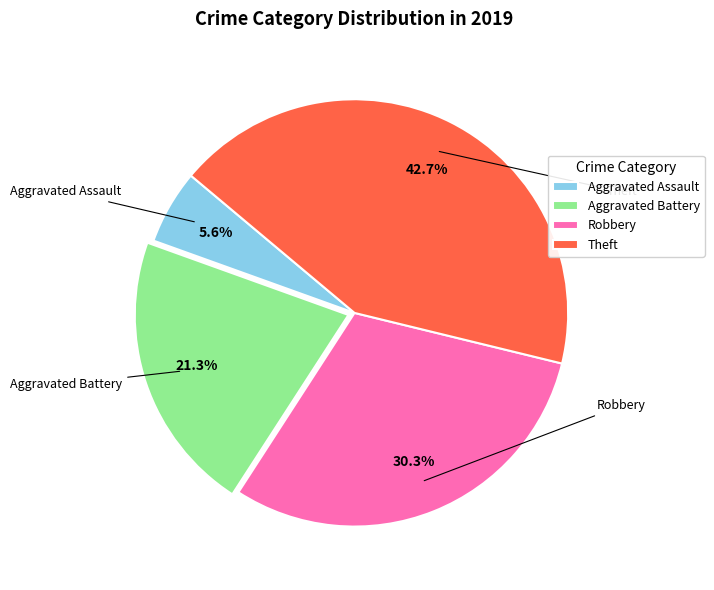

Which slice is the smallest?

Aggravated Assault